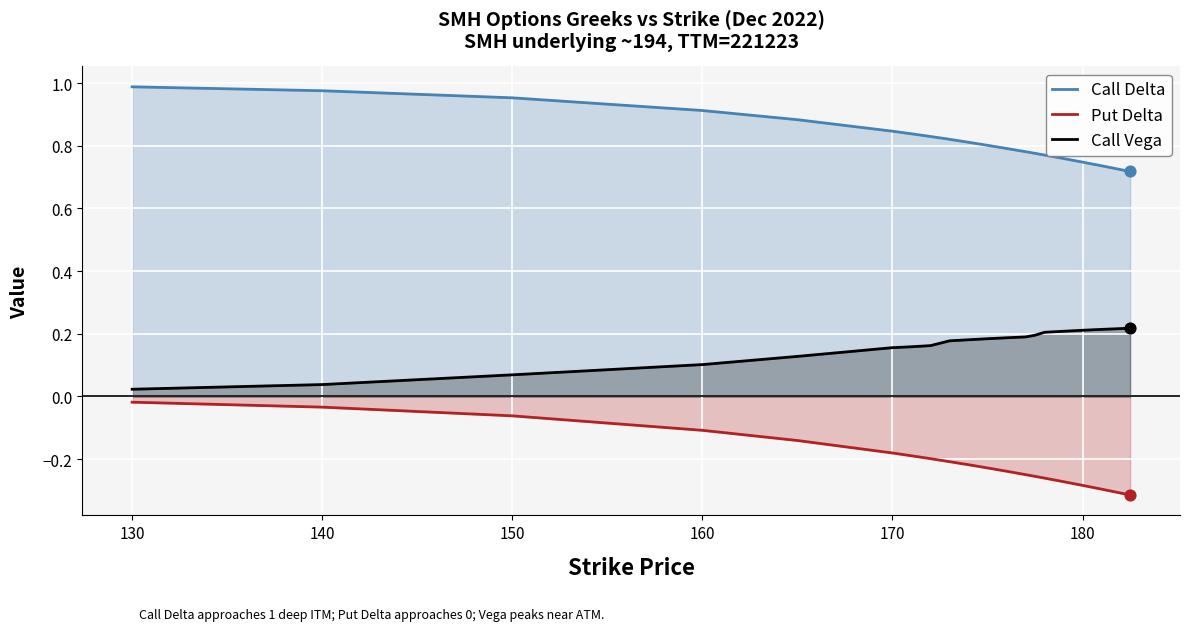

At how many categories does at least one series exceed 0?

20